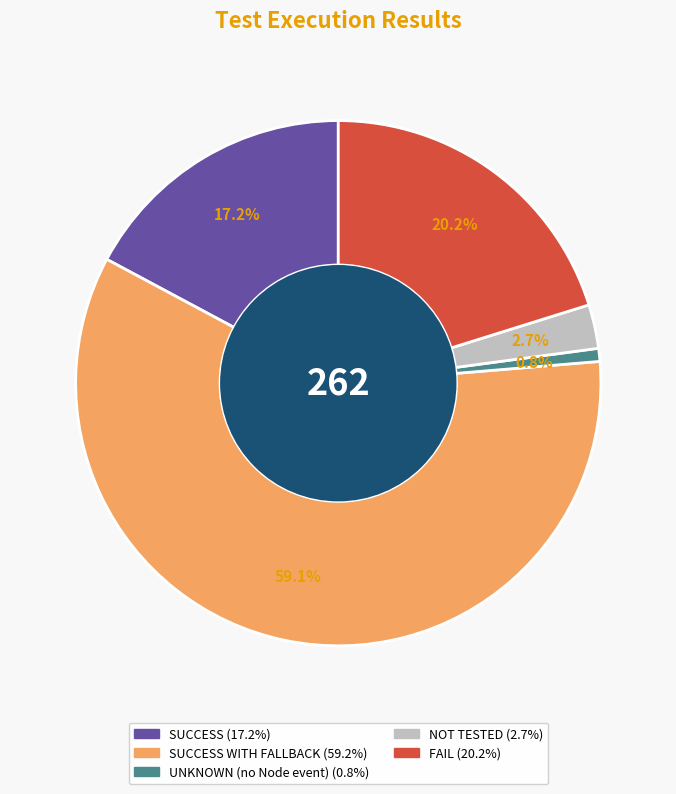

How many segments does this pie chart have?

5